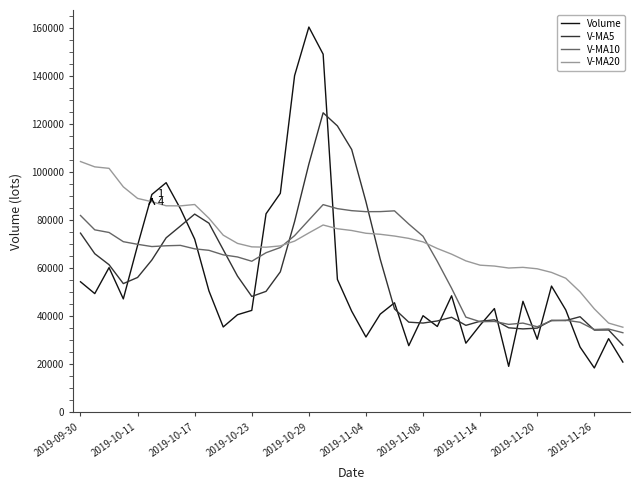

What is the minimum value for Volume?

18544.6